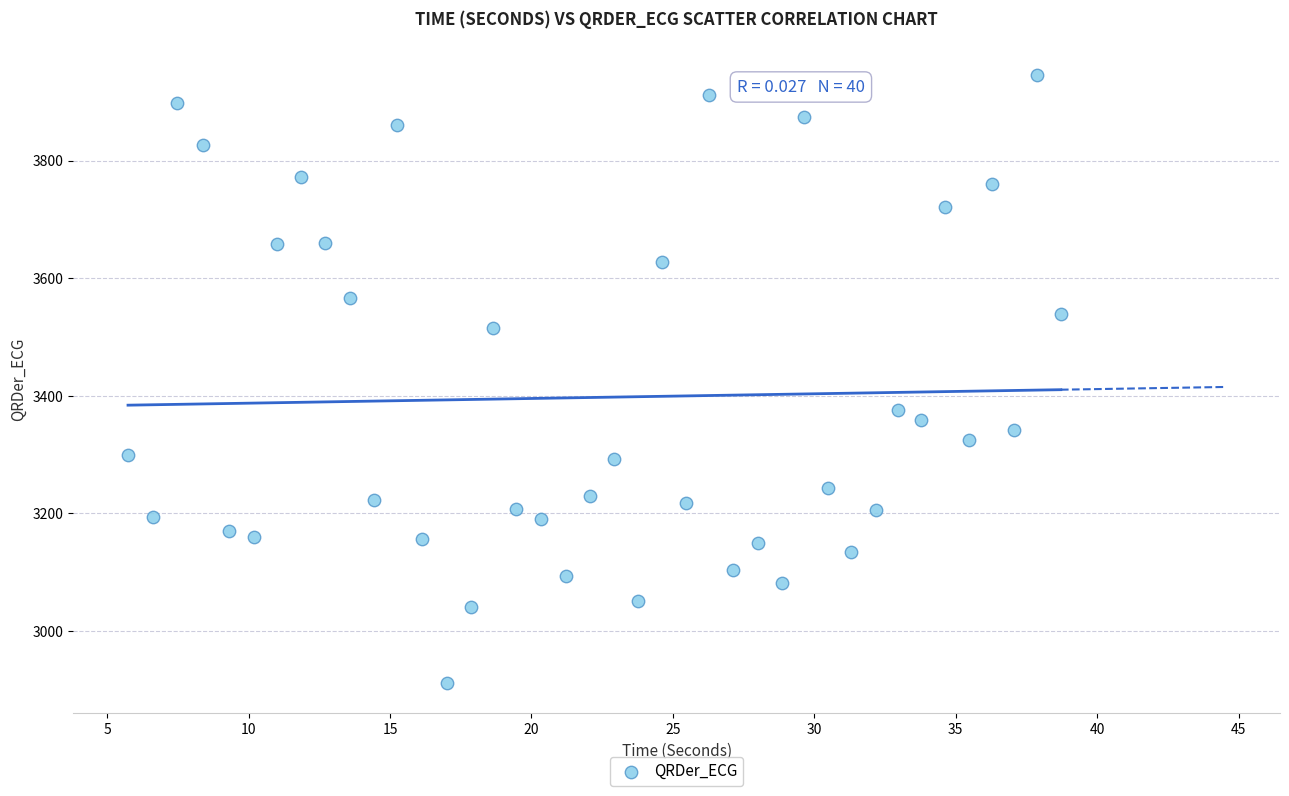

What Y value in the scatter plot is closest to 3428?

3375.8